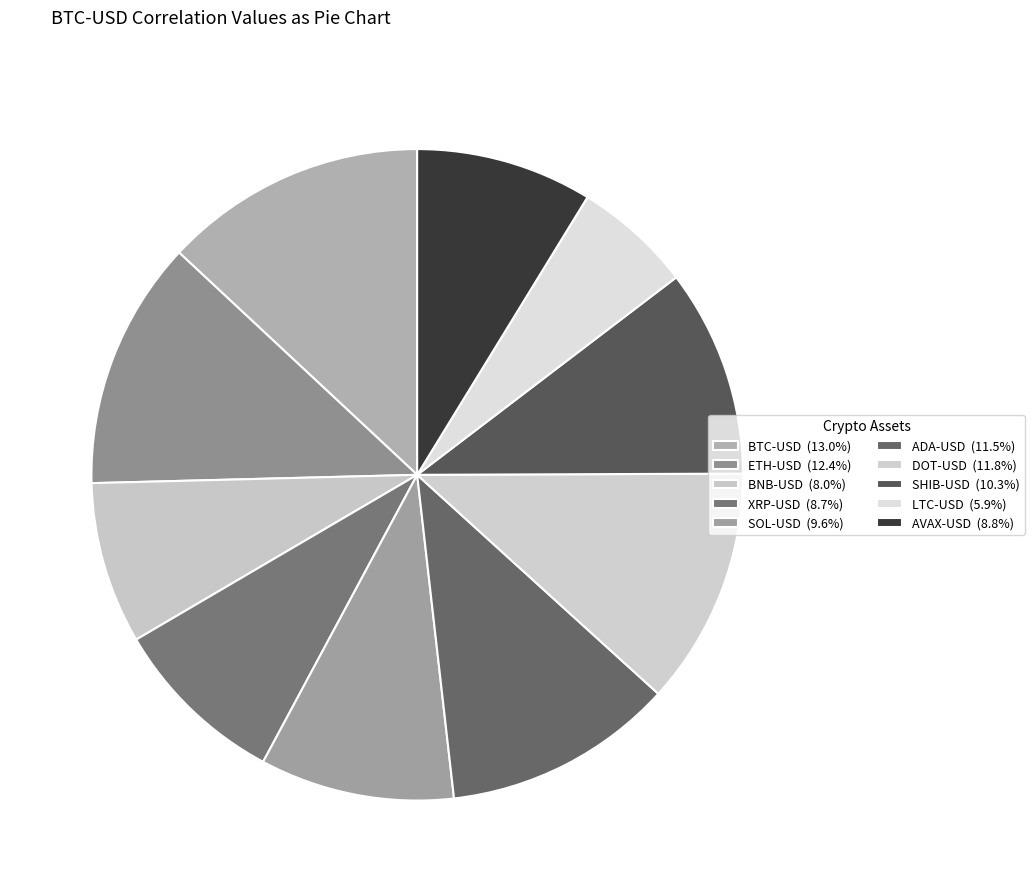

To the nearest percent, what portion does BTC-USD represent?

13%